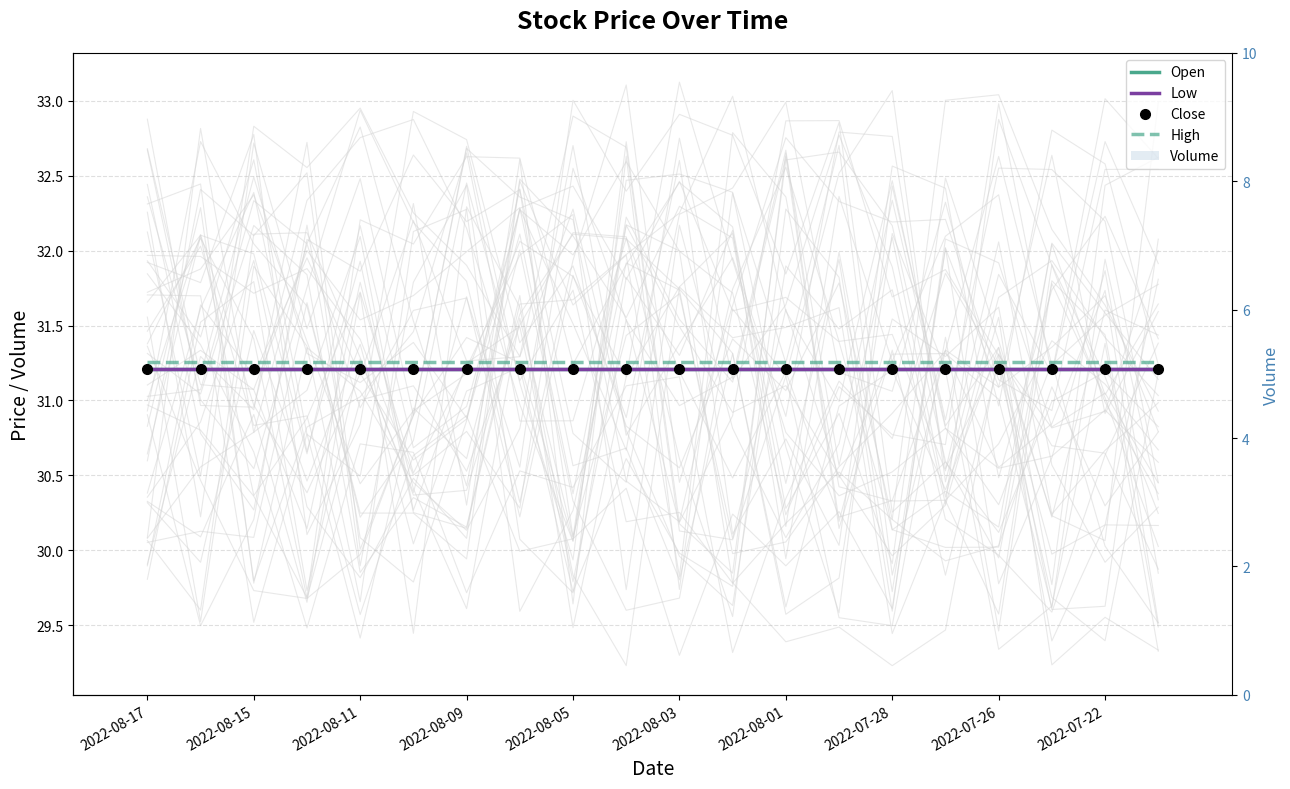

What is the value of the Low bar at the 19th from the left?

31.2